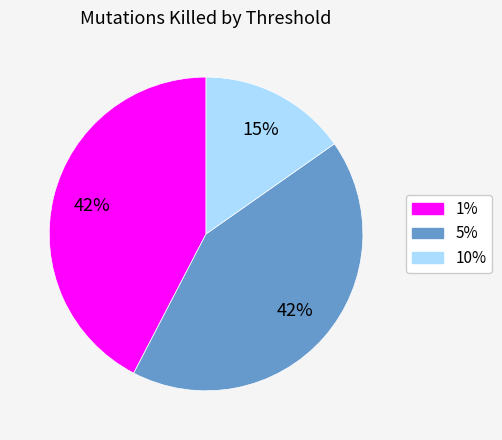

How many segments does this pie chart have?

3